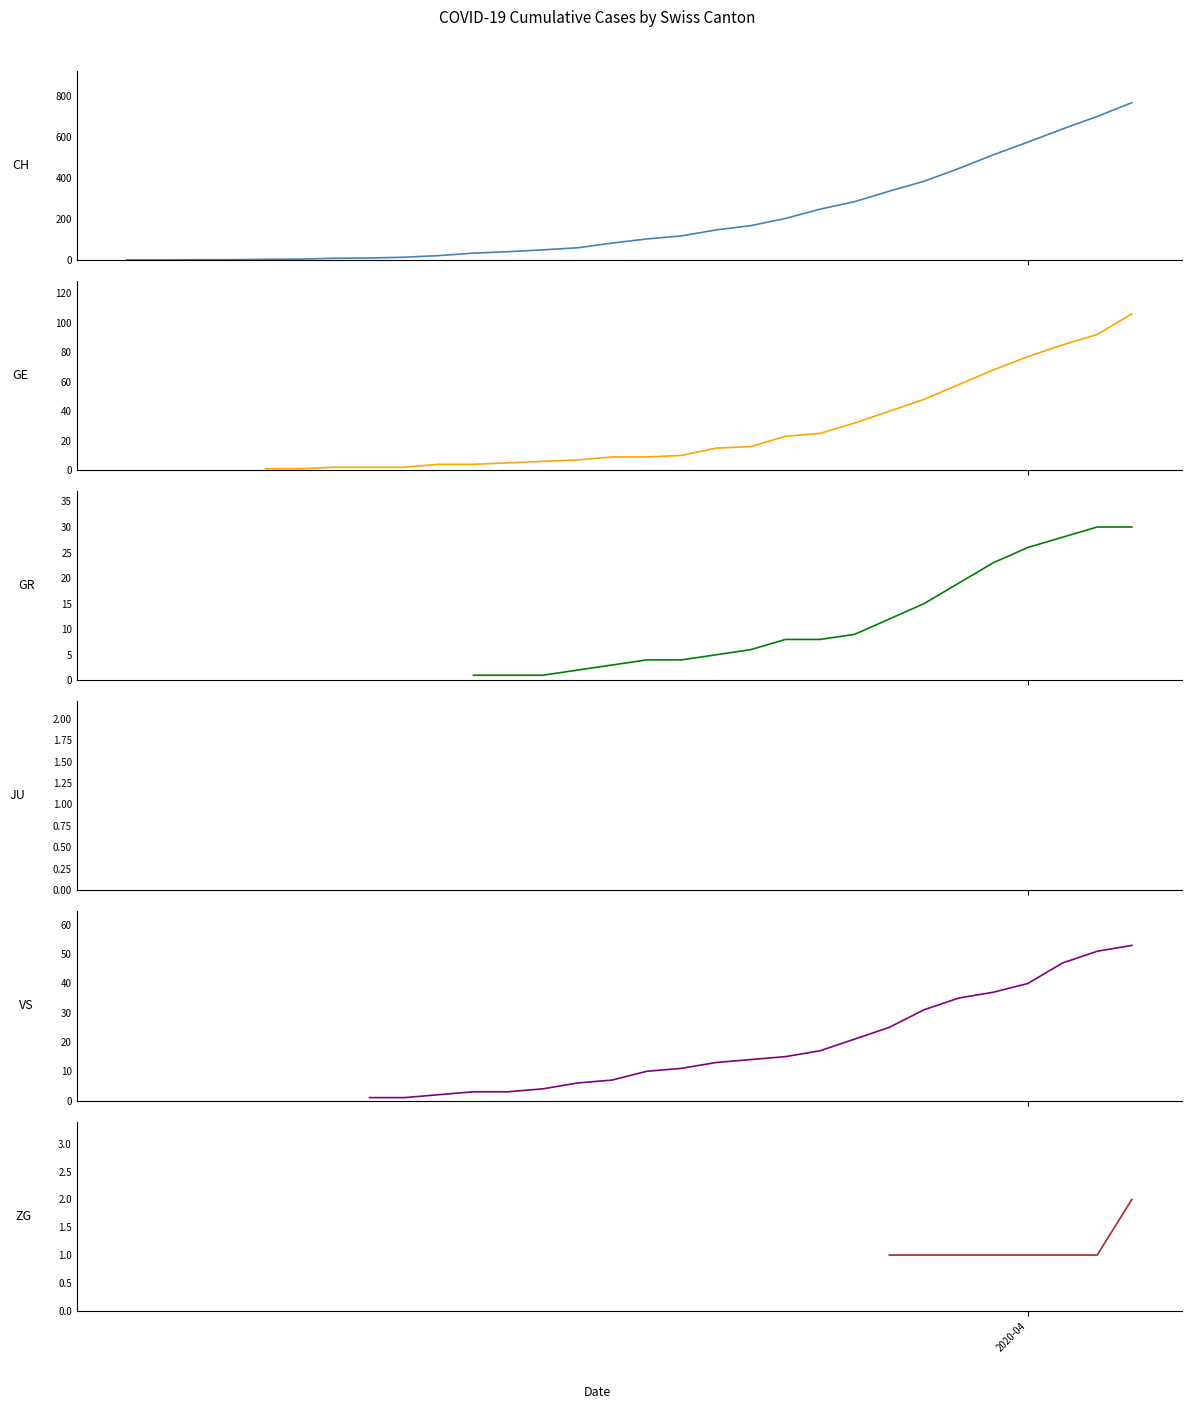

What is the difference between the maximum and minimum values in the GE series?

106